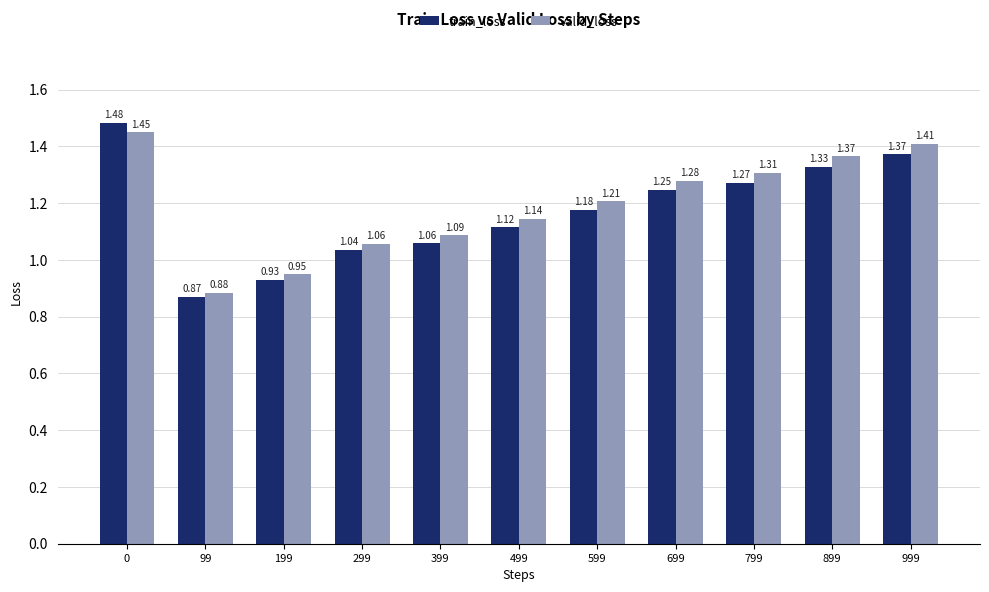

What is the sum of the train_loss values at 799 and 199?

2.2